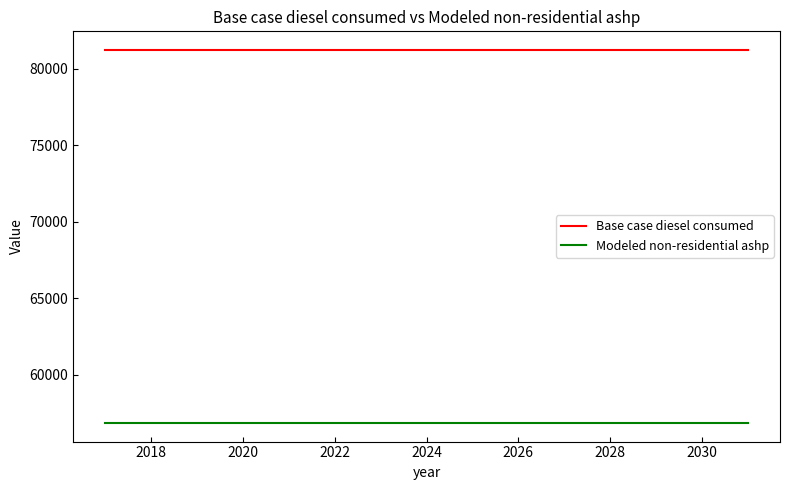

Rank the series by their maximum value, from lowest to highest.

Modeled non-residential ashp, Base case diesel consumed